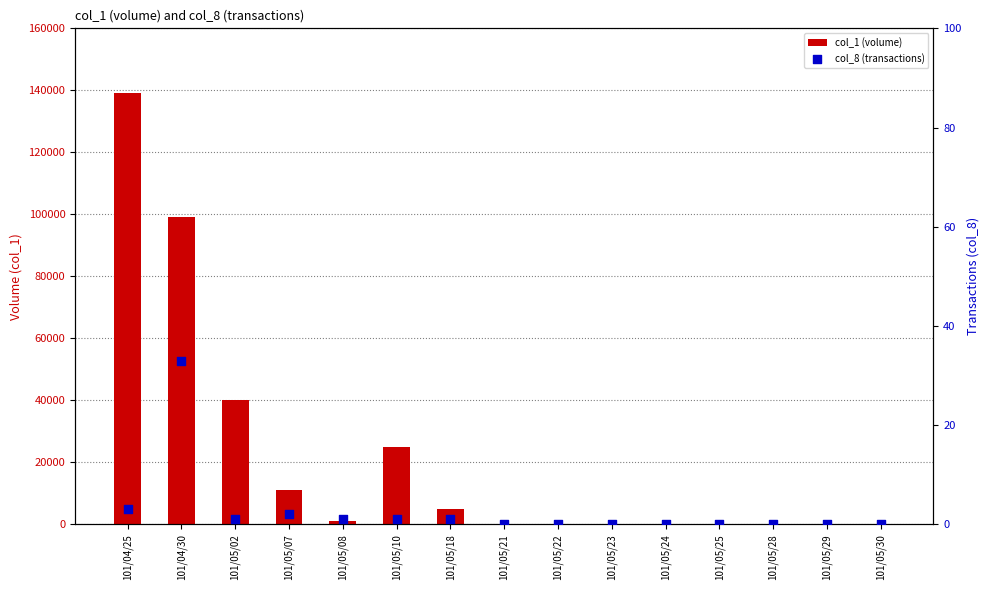

Is the value of col_8 (transactions) at 101/05/28 greater than the value of col_1 (volume) at 101/05/24?

No